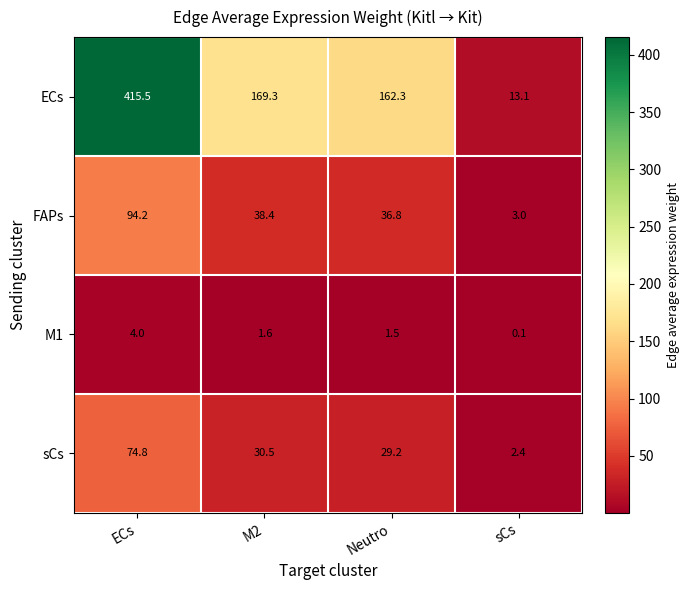

Which series has the largest total across all categories?

ECs